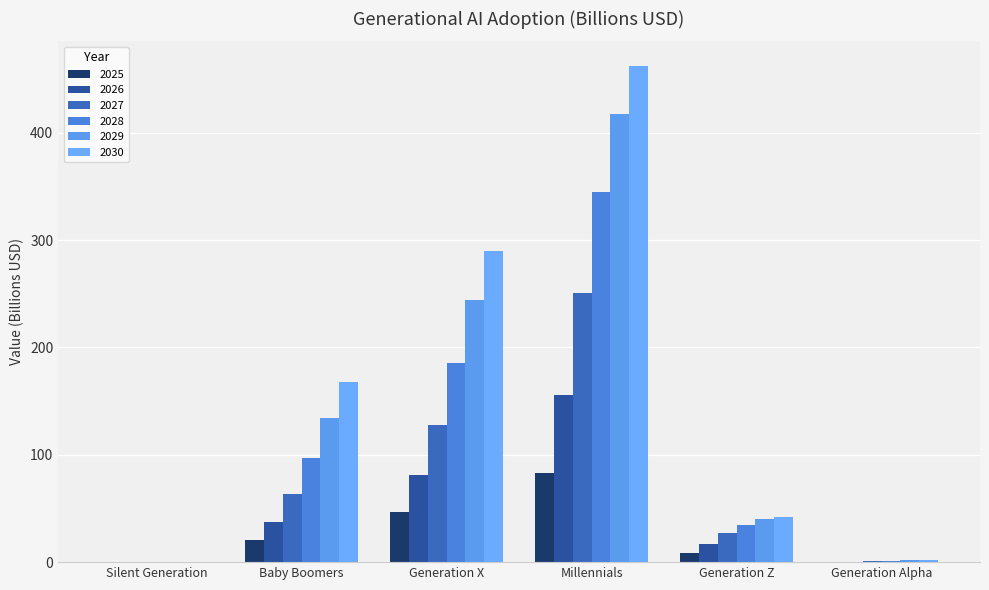

Which series has the largest total across all categories?

2030